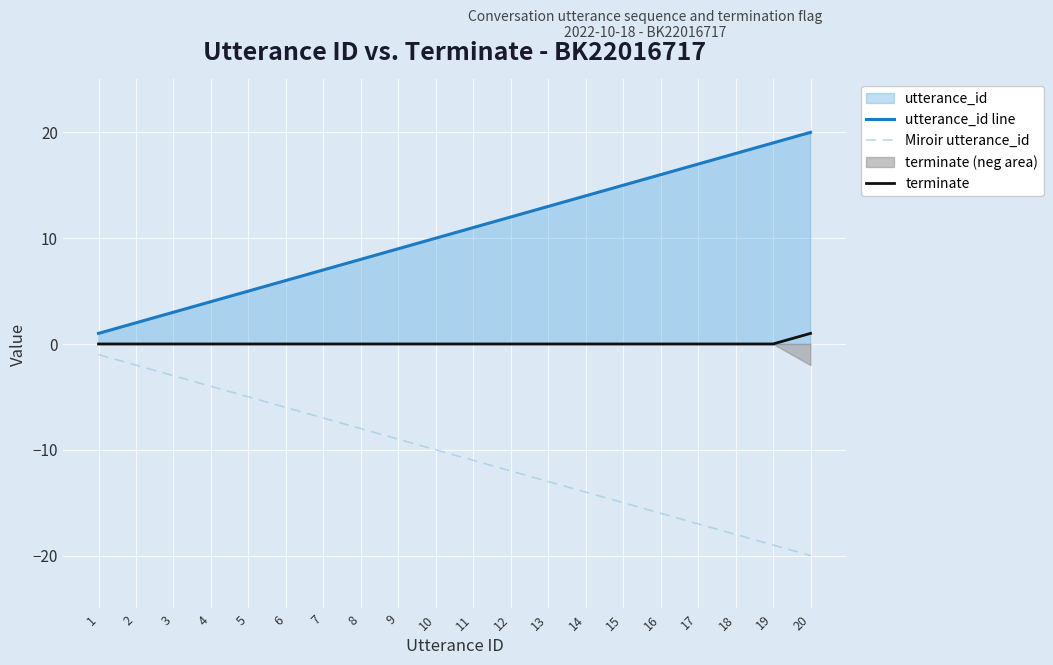

List the labels in order of terminate value, largest first.

20, 1, 2, 3, 4, 5, 6, 7, 8, 9, 10, 11, 12, 13, 14, 15, 16, 17, 18, 19